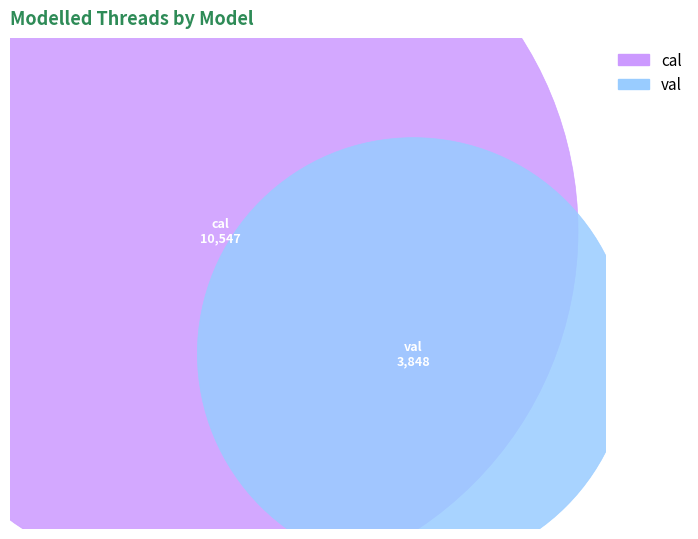

Which category has the smallest portion of the pie?

val